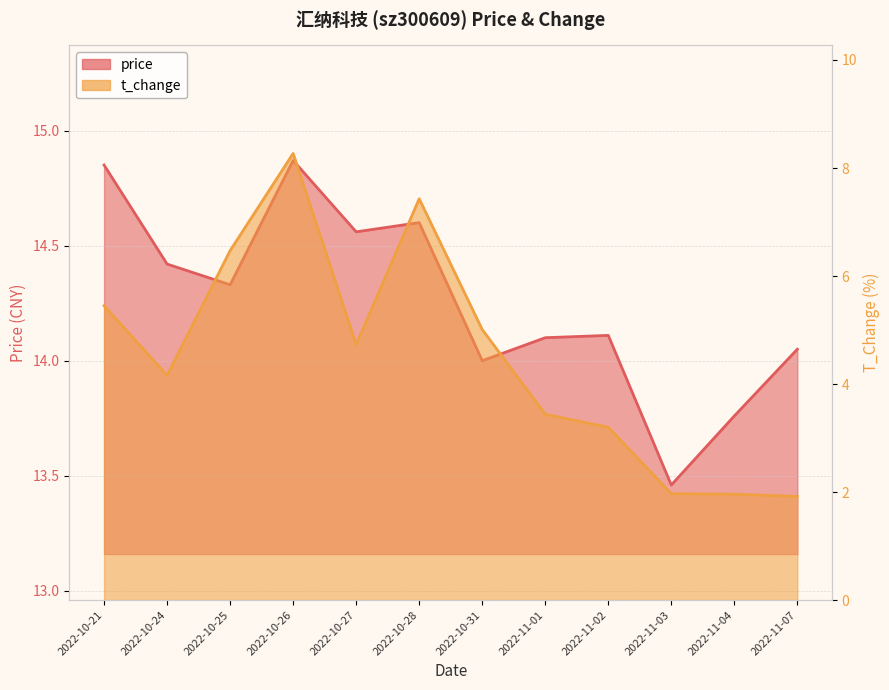

What is the total value across all series at 2022-11-02?

17.3